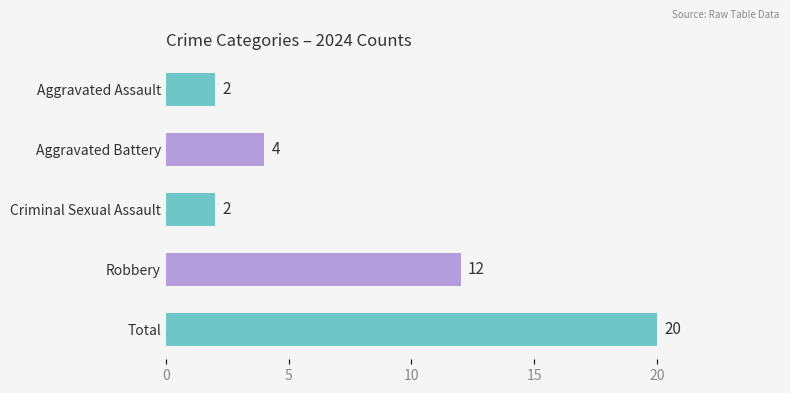

Between Aggravated Battery and Total, which is larger?

Total